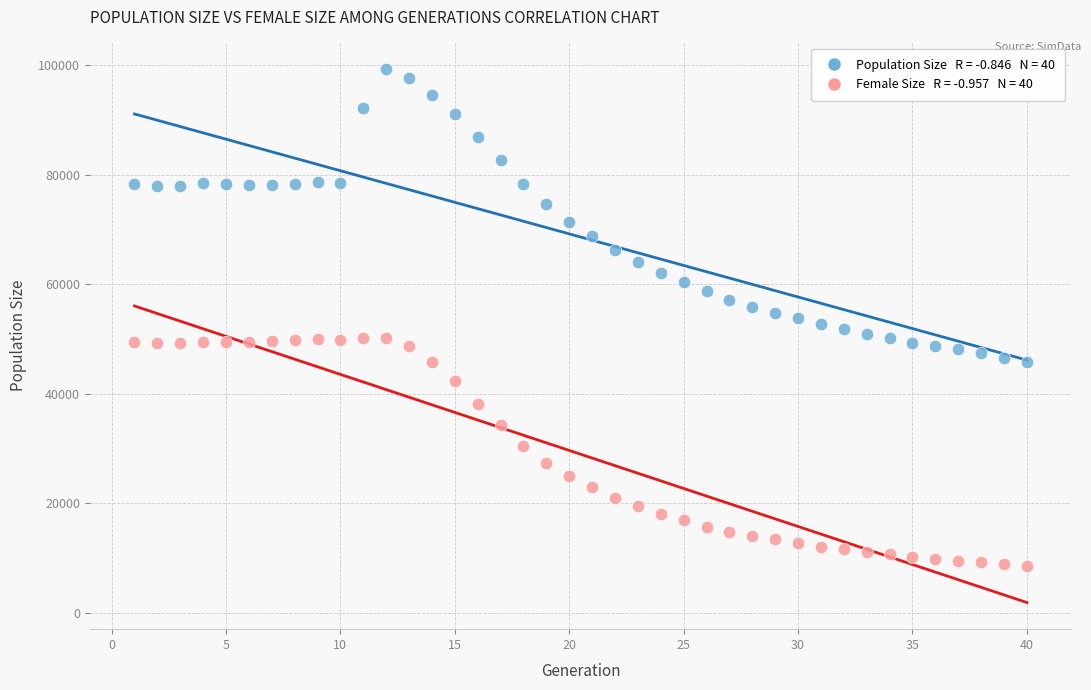

Across all data points, what is the range of X values (max minus min)?

39